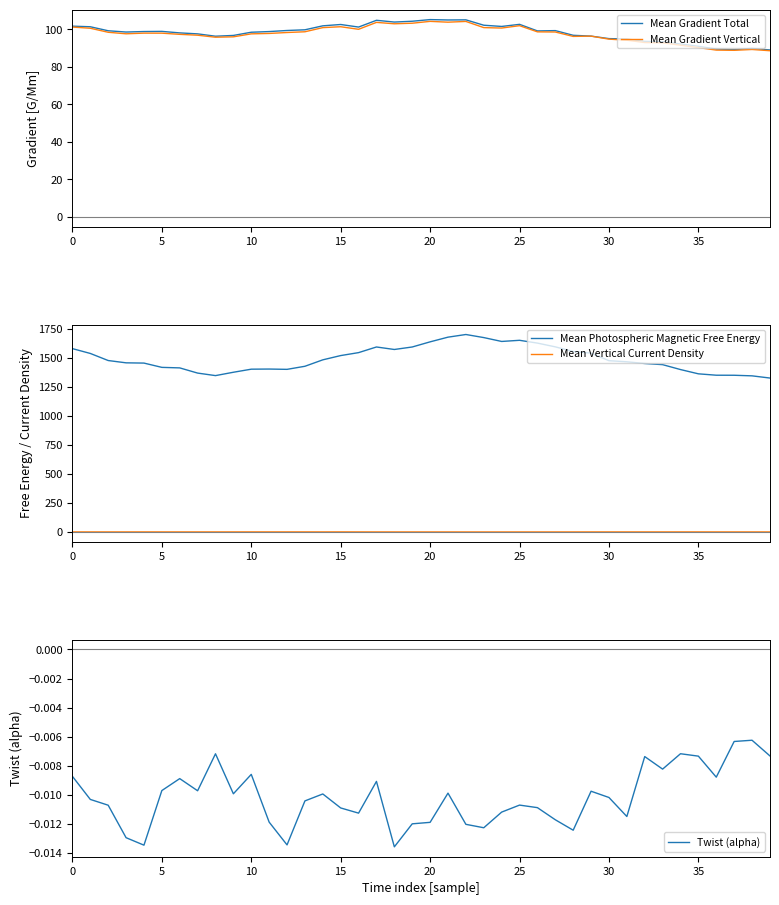

Does the chart display data point markers on the line(s)?

No